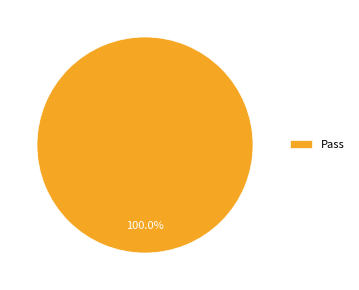

Rank the categories by value from highest to lowest.

Pass